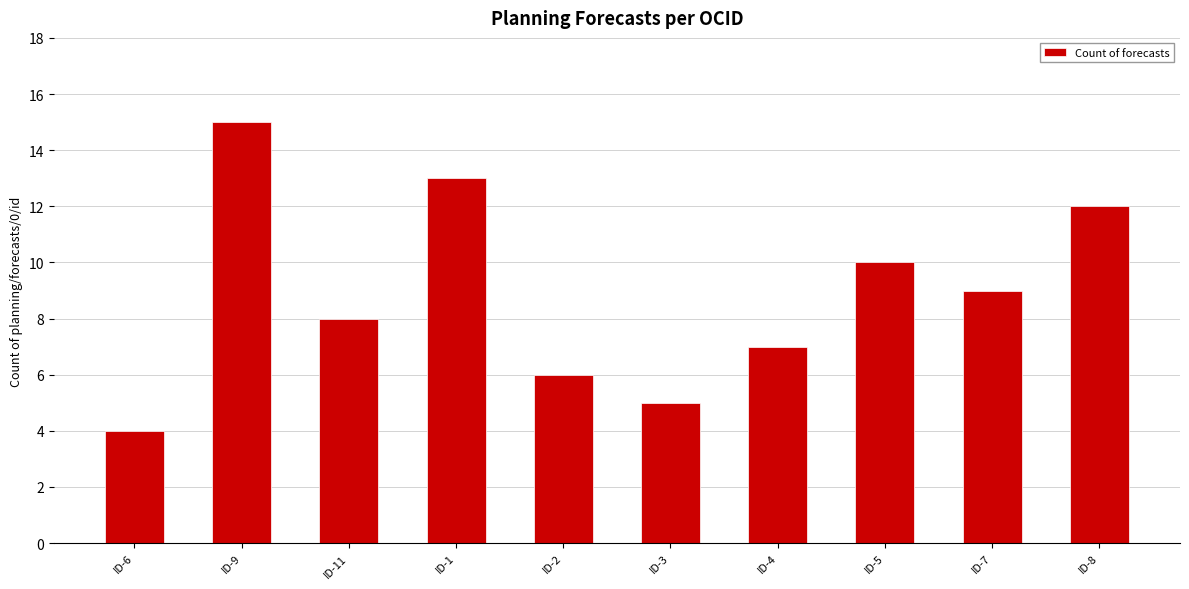

Are the bars horizontal?

No